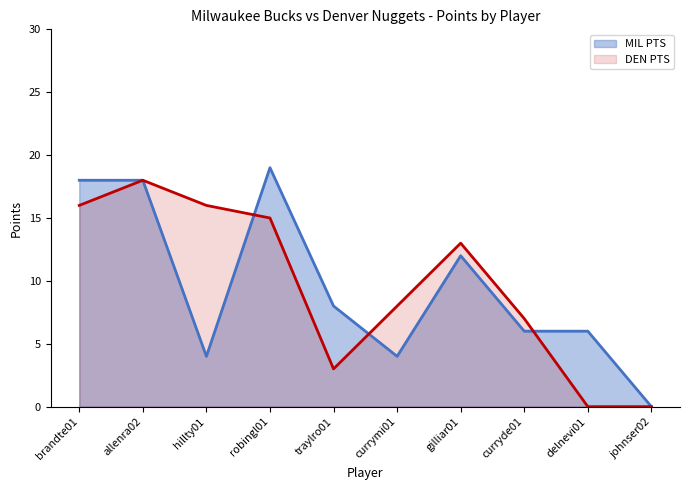

Reading left to right, what are all the values shown in this chart?

MIL PTS: brandte01=18	allenra02=18	hillty01=4	robingl01=19	traylro01=8	currymi01=4	gilliar01=12	curryde01=6	delnevi01=6	johnser02=0
DEN PTS: brandte01=16	allenra02=18	hillty01=16	robingl01=15	traylro01=3	currymi01=8	gilliar01=13	curryde01=7	delnevi01=0	johnser02=0